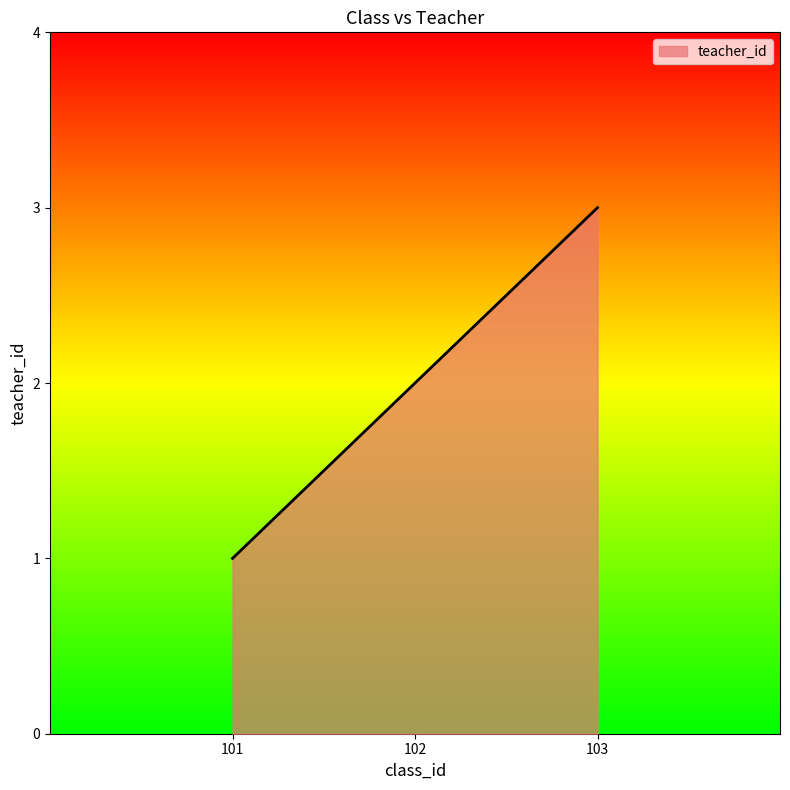

What is the maximum value shown in the chart?

3